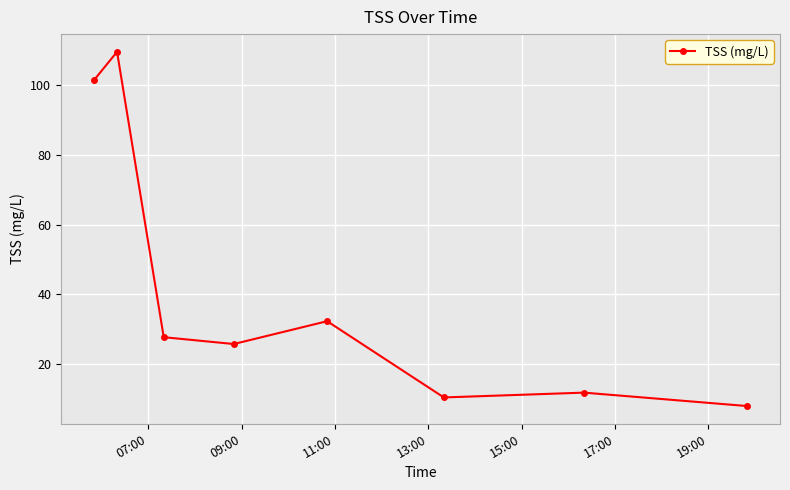

True or false: there are more than 2 points higher than both neighbors.

True